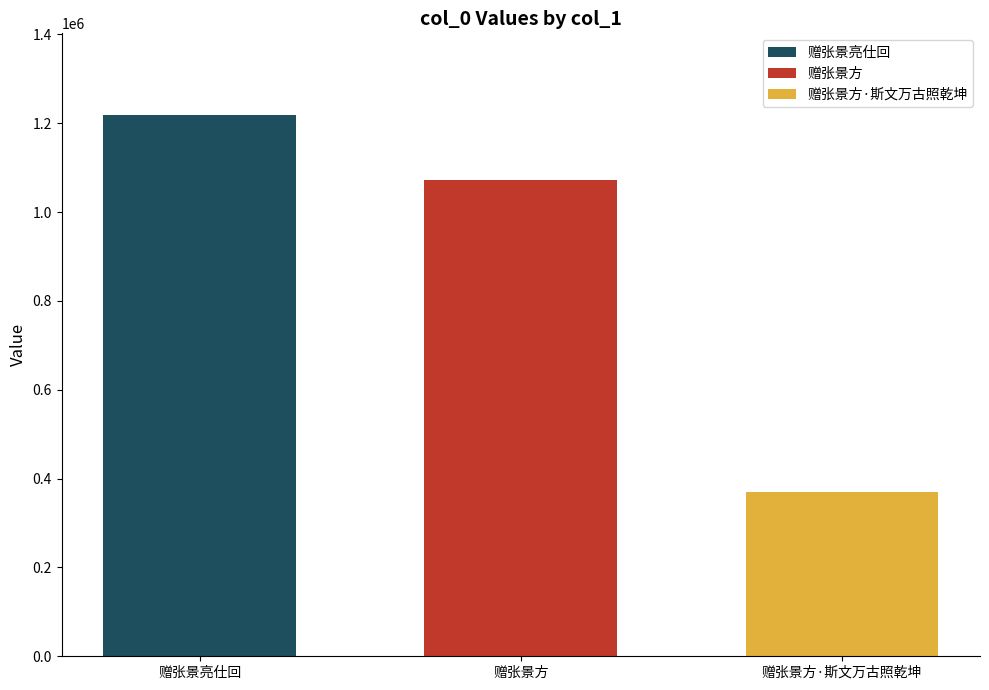

How many bars are there in total?

3